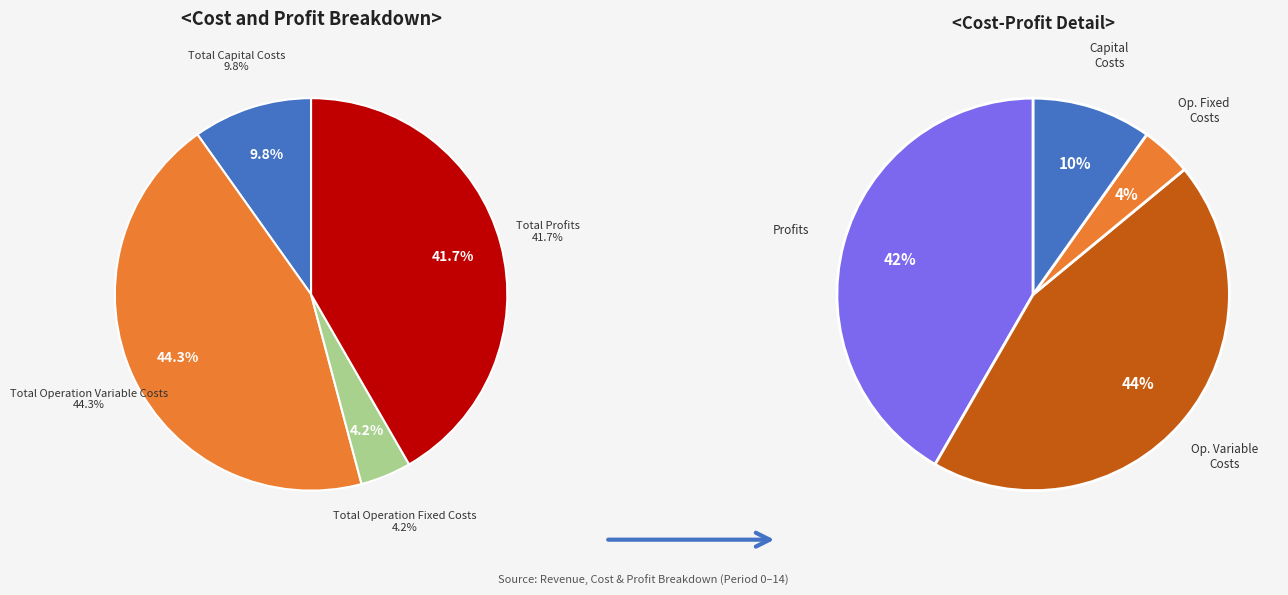

To the nearest percent, what is the difference between the Total Capital Costs and Total Operation Fixed Costs slice percentages?

6%